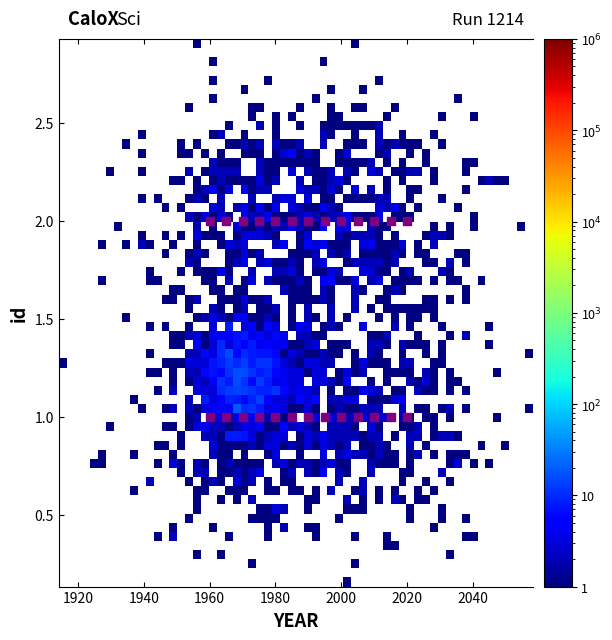

What is the range of X values (max minus min)?

60